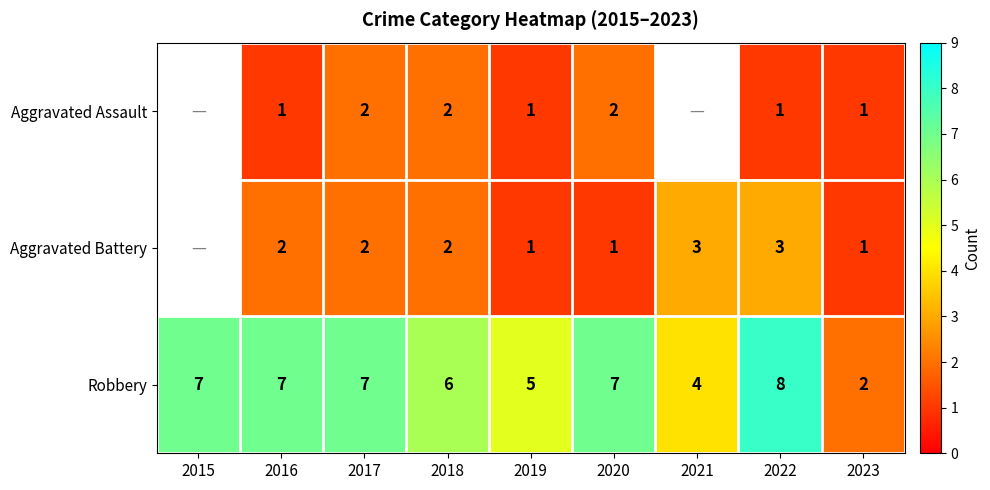

True or false: Aggravated Battery has a value of 0.5 at 2020.

False